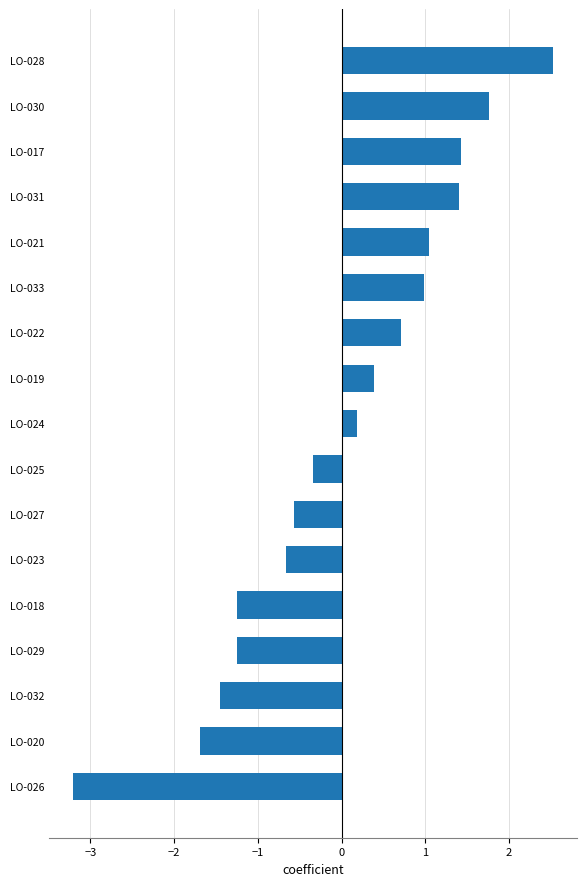

What value does the data have at LO-033?

1.0